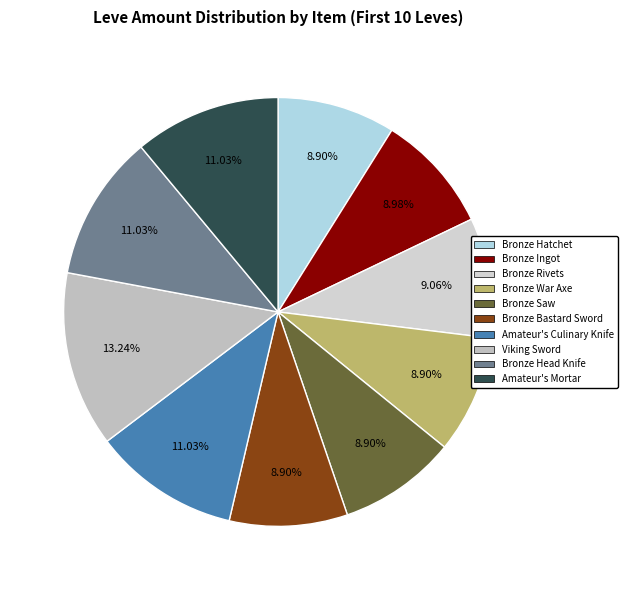

Which category has the biggest portion of the pie?

Viking Sword